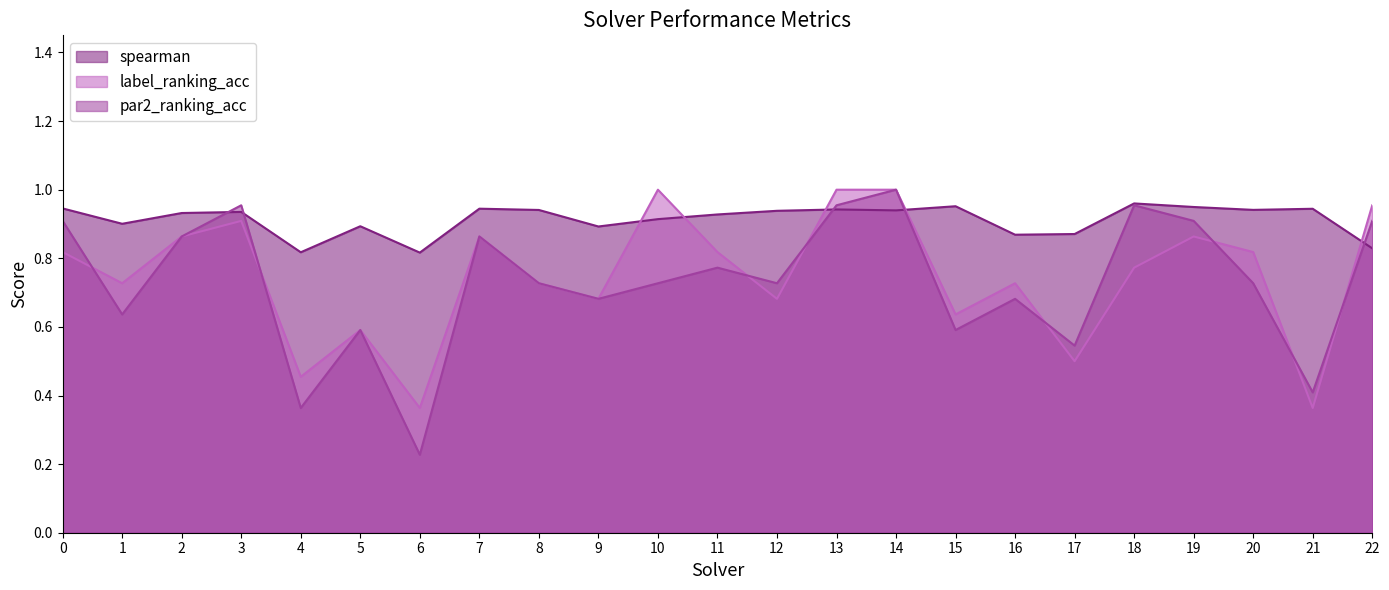

Is the value of spearman at 10 greater than the value of label_ranking_acc at 13?

No